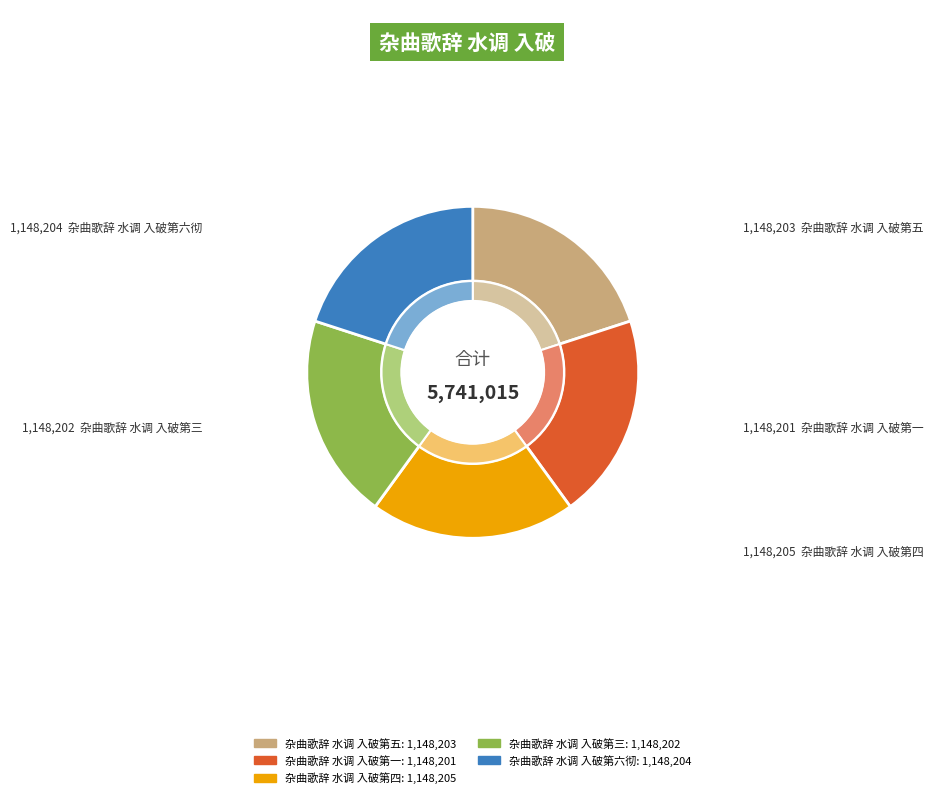

Is 杂曲歌辞 水调 入破第四 the majority of the pie?

No